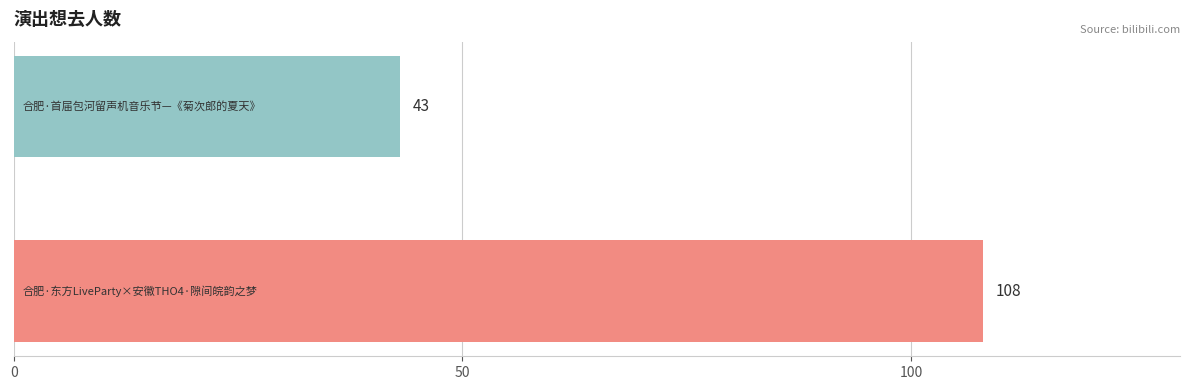

What is the difference between the maximum and minimum values?

65